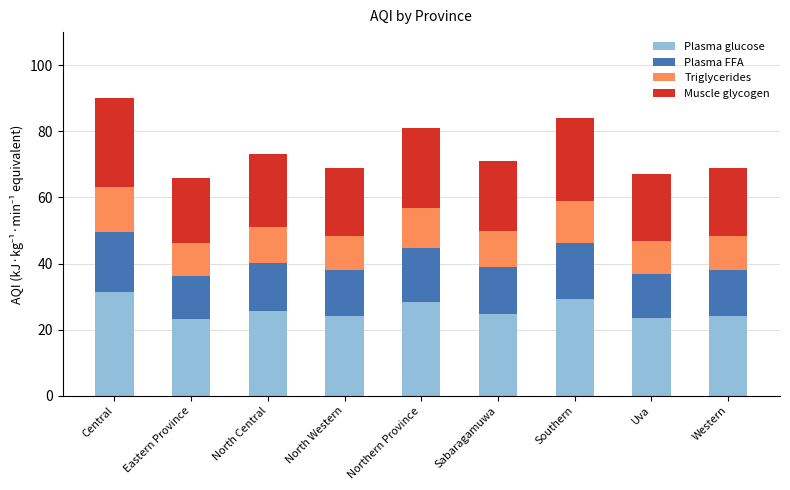

What are all the series names shown in the legend?

Plasma glucose, Plasma FFA, Triglycerides, Muscle glycogen